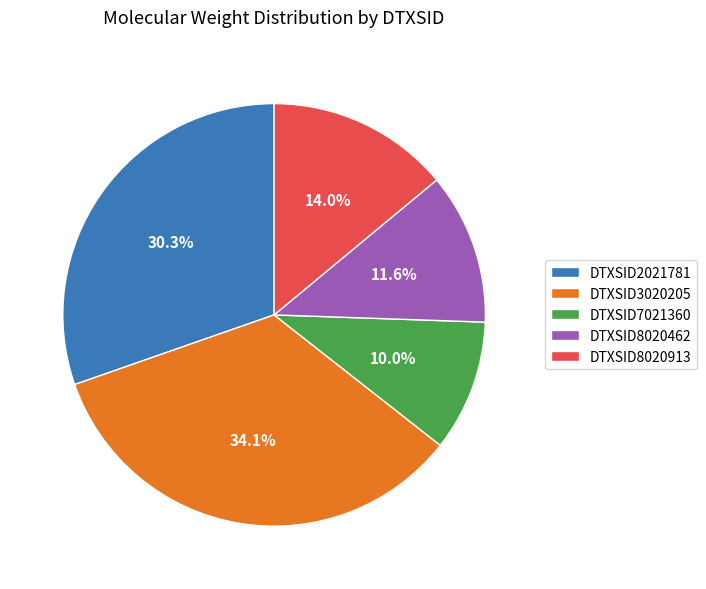

What percentage is the DTXSID3020205 slice, to the nearest percent?

34%